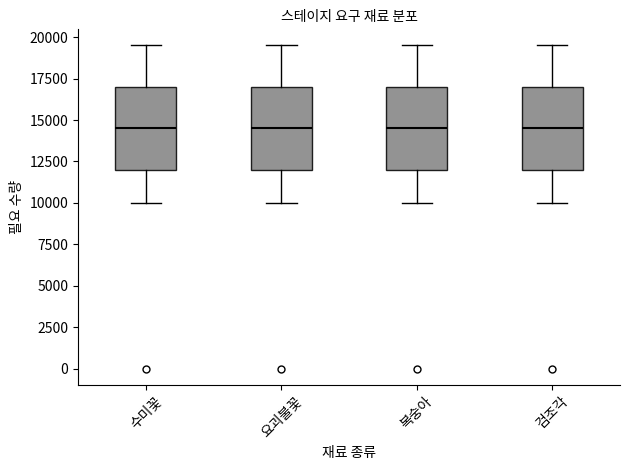

Reading left to right, transcribe this box plot: for each box, give where its median line is, the range the box spans, and where its two whiskers end, as read against the y-axis. The values are not printed on the chart, so give them approximately, as read against the axis.

수미꽃: median 14500, box 12000 to 17000, whiskers 10000 to 19500
요괴불꽃: median 14500, box 12000 to 17000, whiskers 10000 to 19500
복숭아: median 14500, box 12000 to 17000, whiskers 10000 to 19500
검조각: median 14500, box 12000 to 17000, whiskers 10000 to 19500